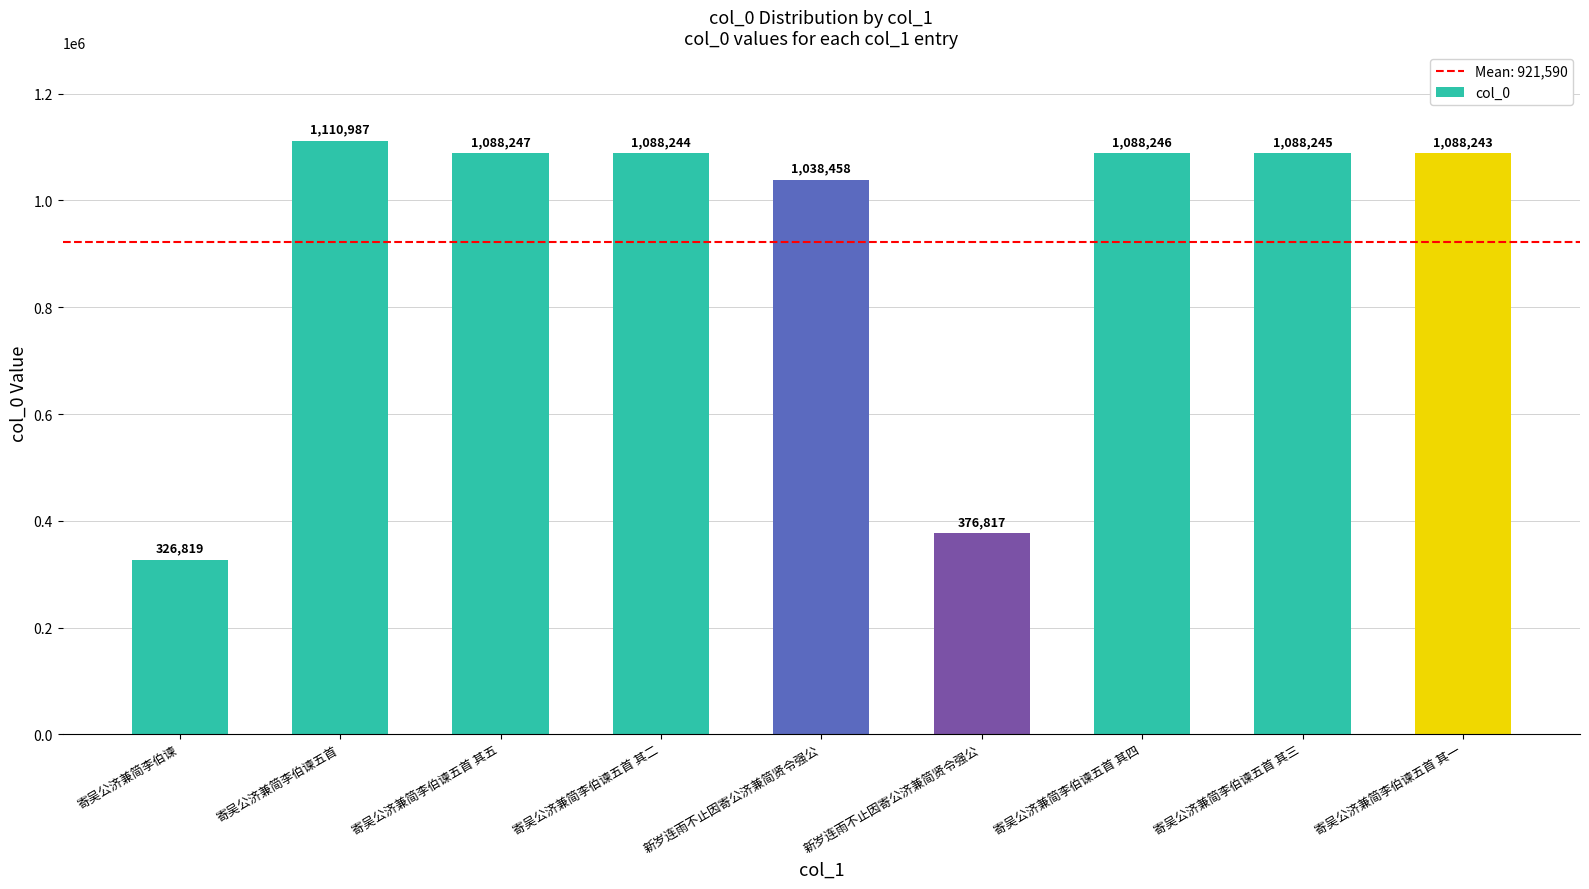

Between 寄吴公济兼简李伯谏五首 其四 and 寄吴公济兼简李伯谏, which is larger?

寄吴公济兼简李伯谏五首 其四